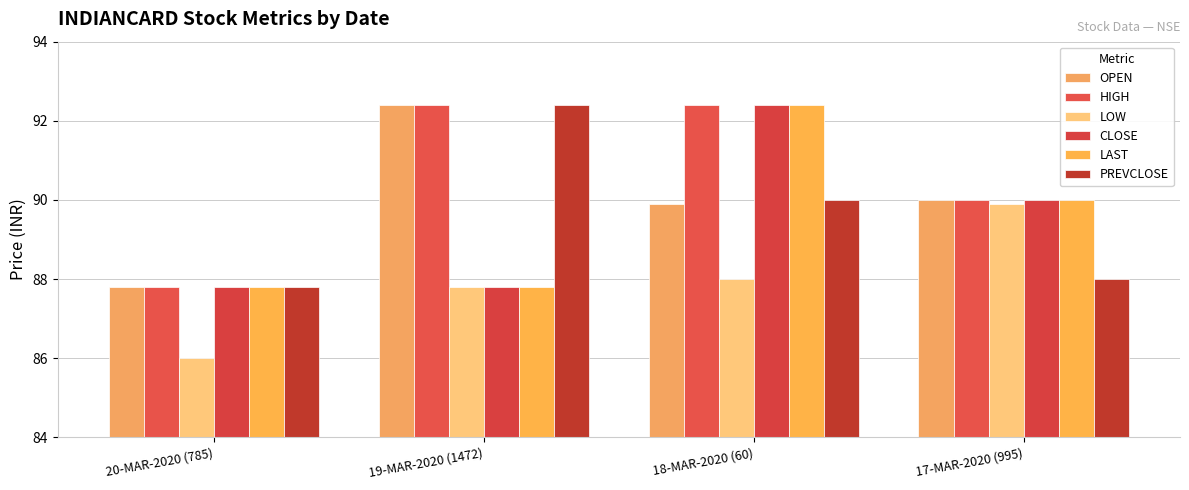

Is it true that LOW equals 135.6 at 20-MAR-2020 (785)?

False